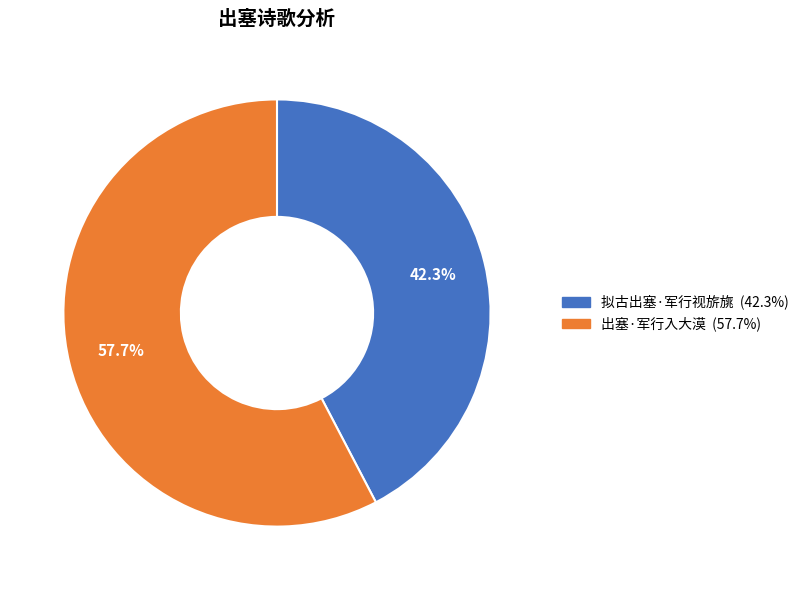

How many segments does this pie chart have?

2